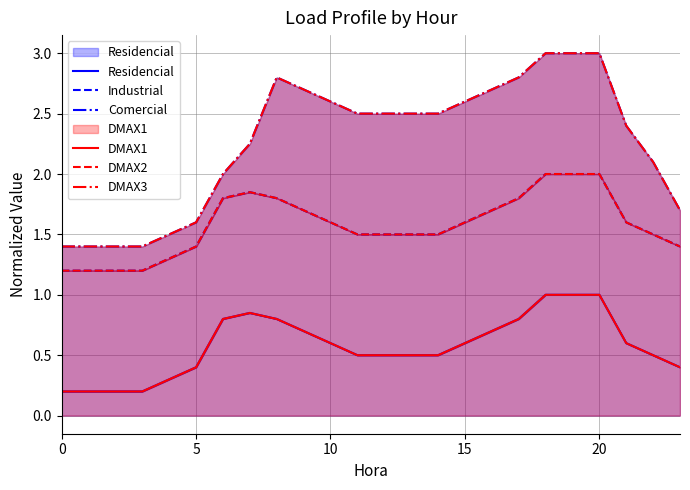

How many values in the DMAX3 series are below 2?

7